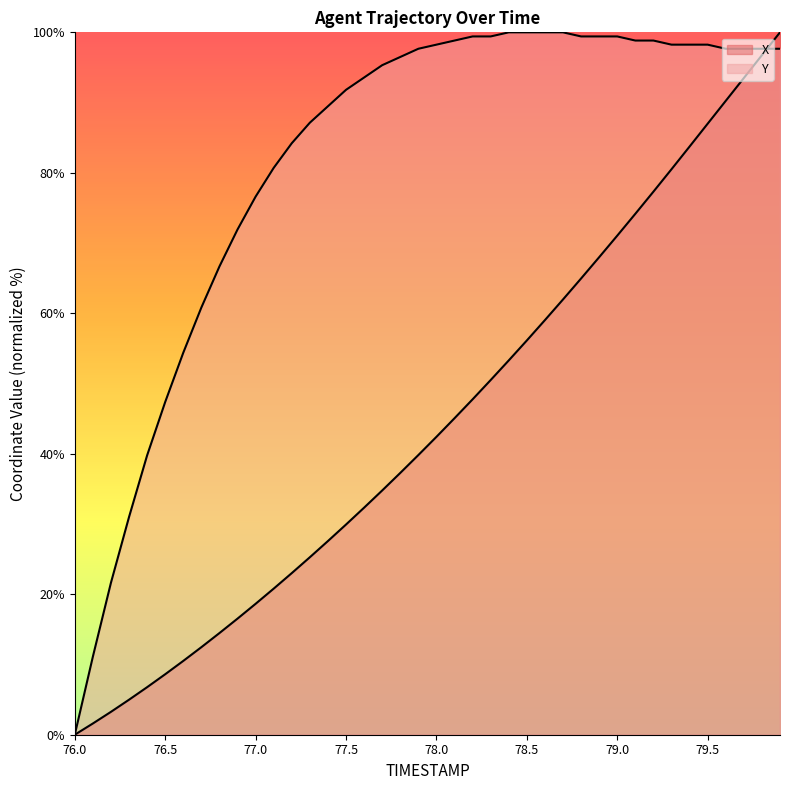

What is the approximate value of Y at 78.0?

98.2